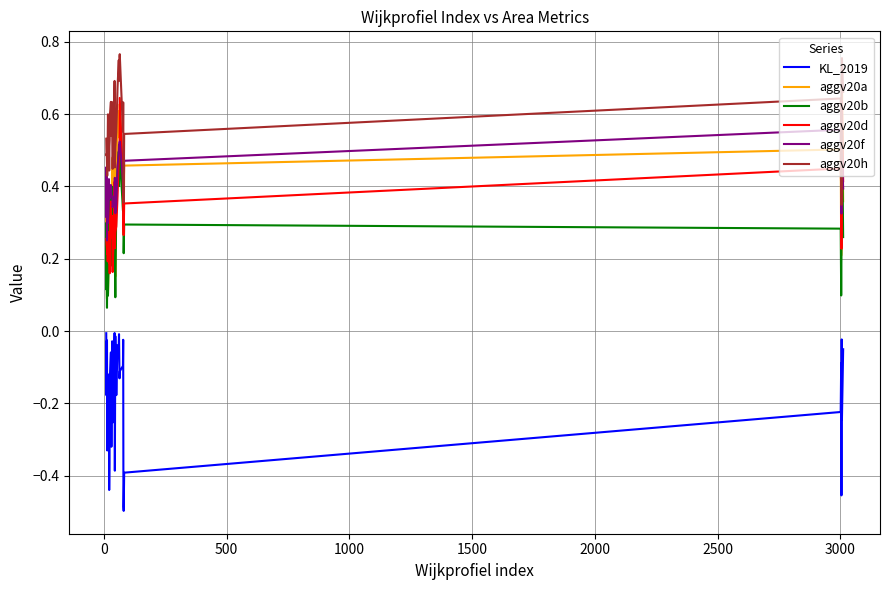

True or false: KL_2019 and aggv20h cross at least once.

False